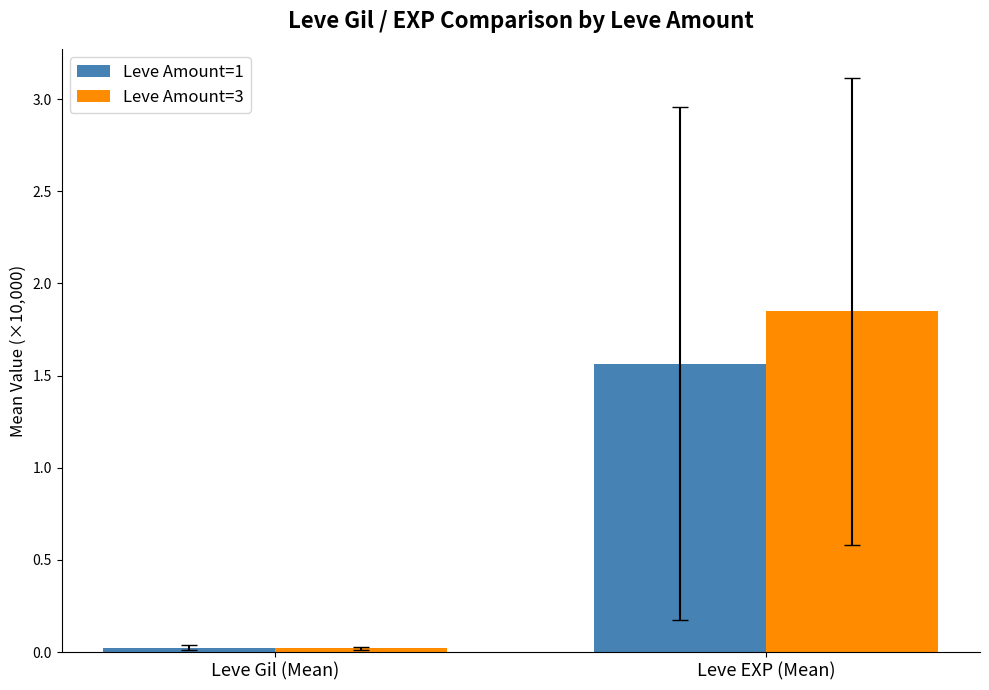

Rank the series by their average value, from lowest to highest.

Leve Amount=1, Leve Amount=3